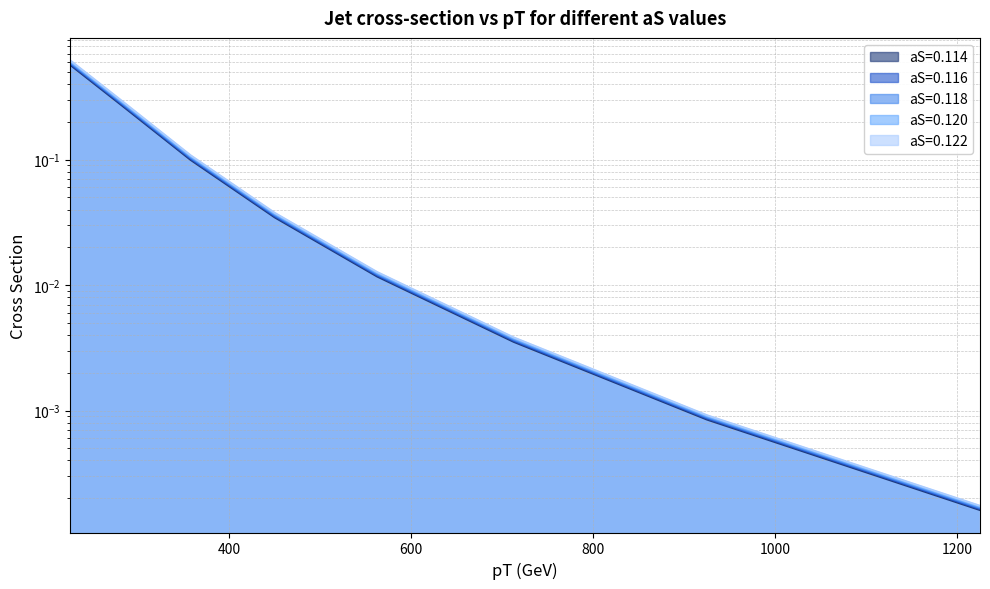

What is the average value of the aS=0.118 series?

0.1